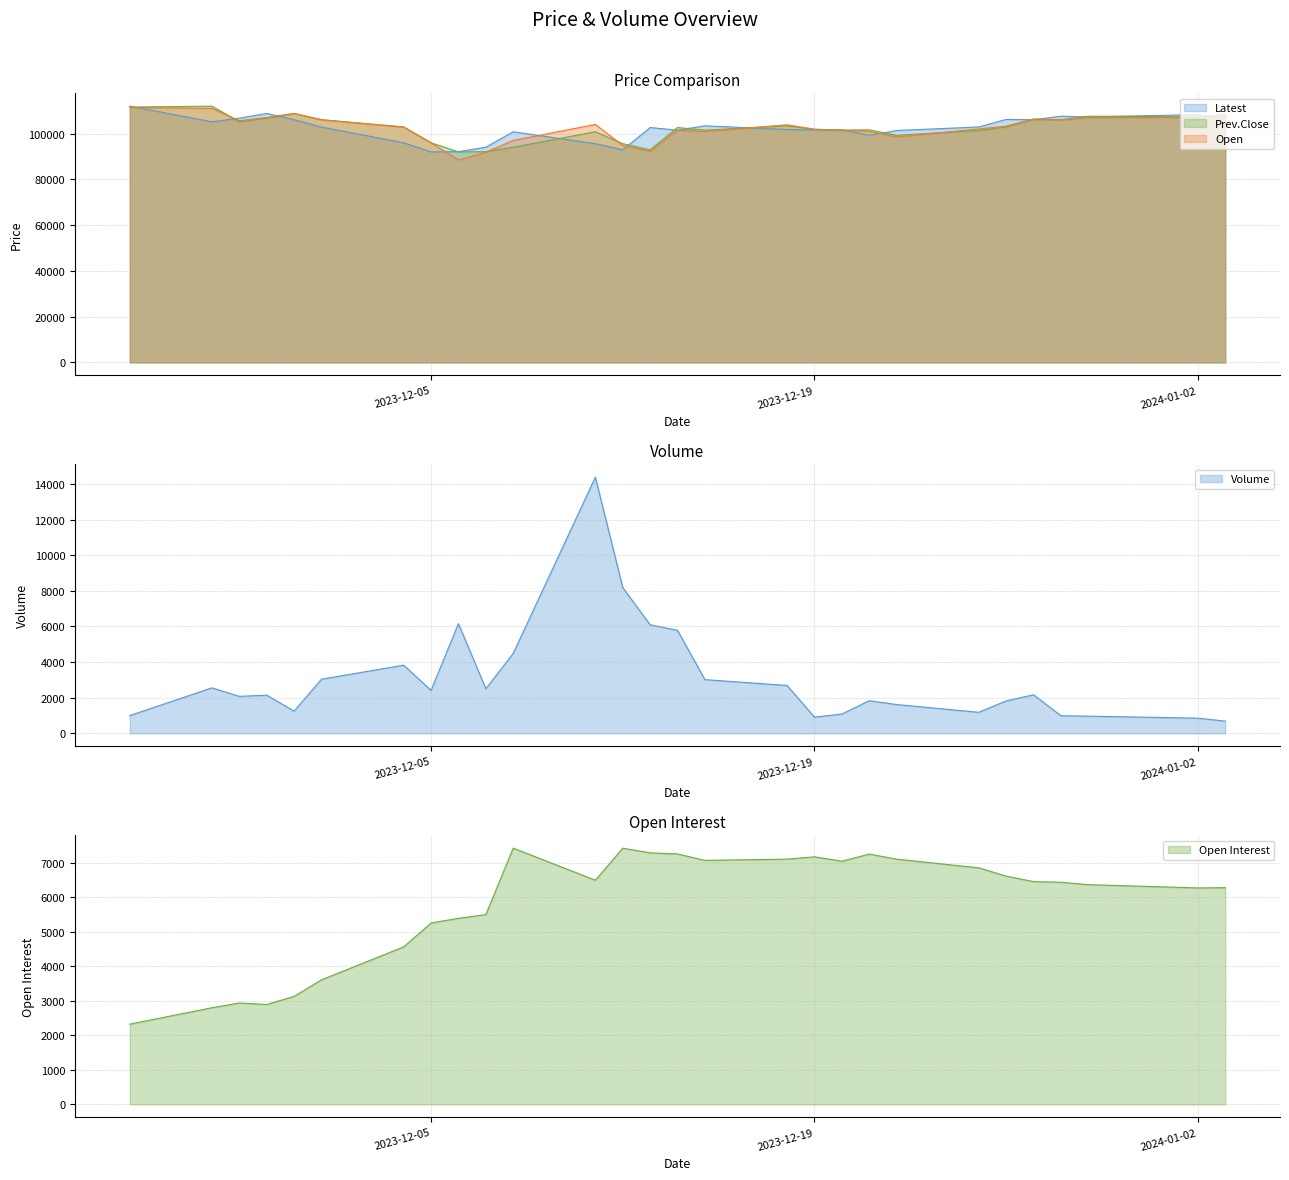

Rank the series at Jan 03 2024 from highest to lowest value.

Open, Prev.Close, Latest